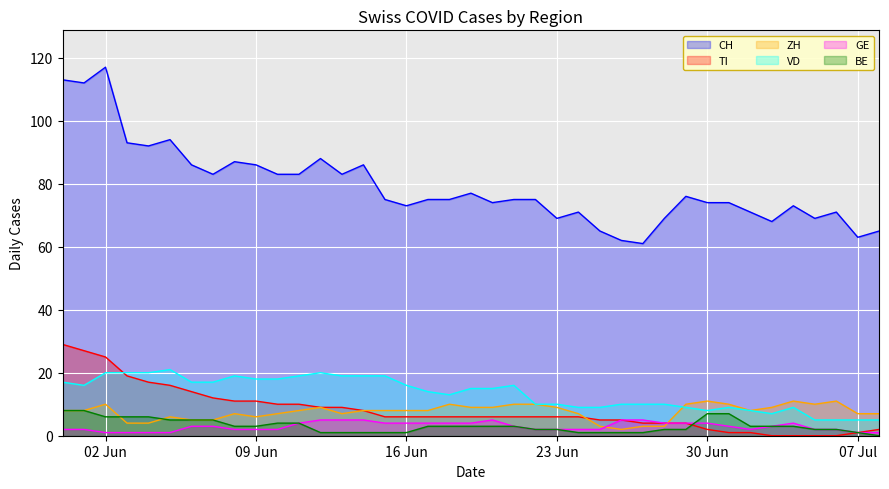

True or false: VD and GE intersect in this chart.

False